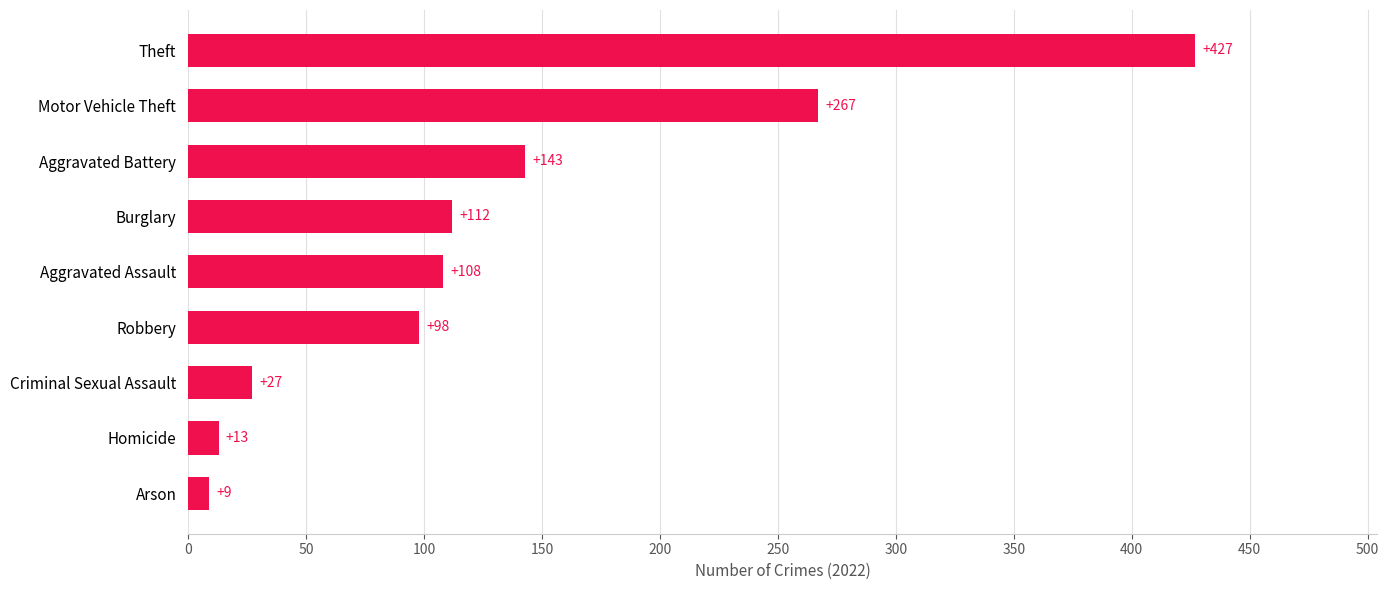

How many data points are less than 108?

4